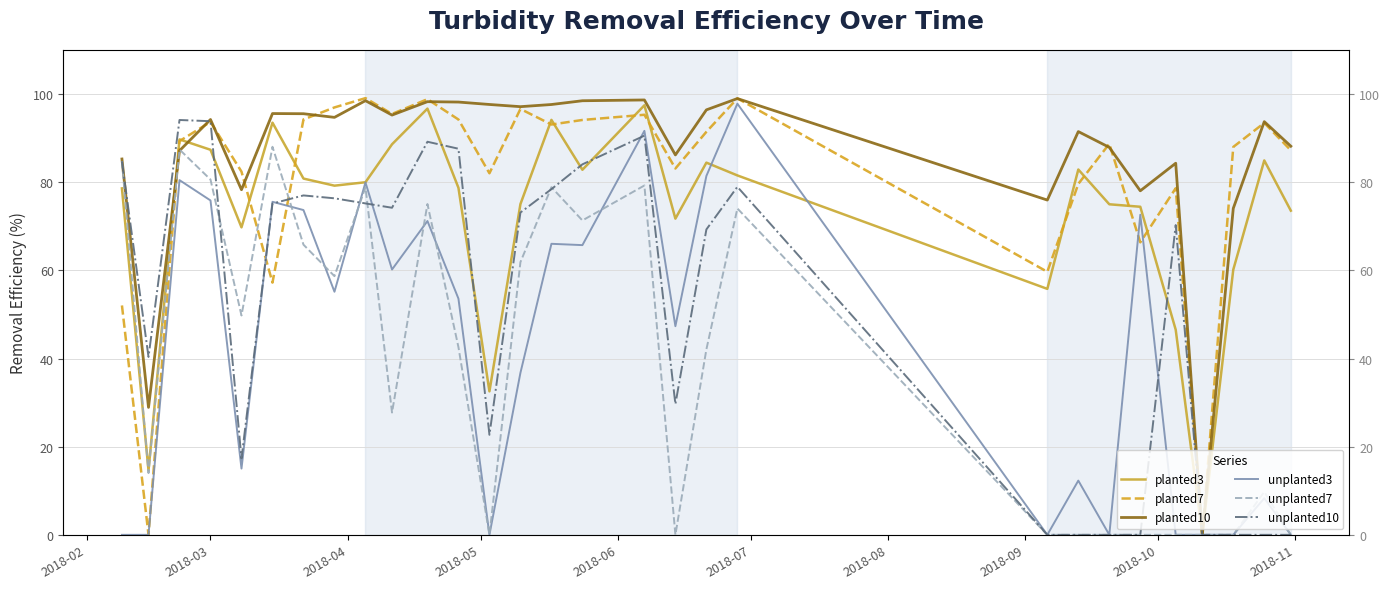

Which series has the largest total across all categories?

planted10